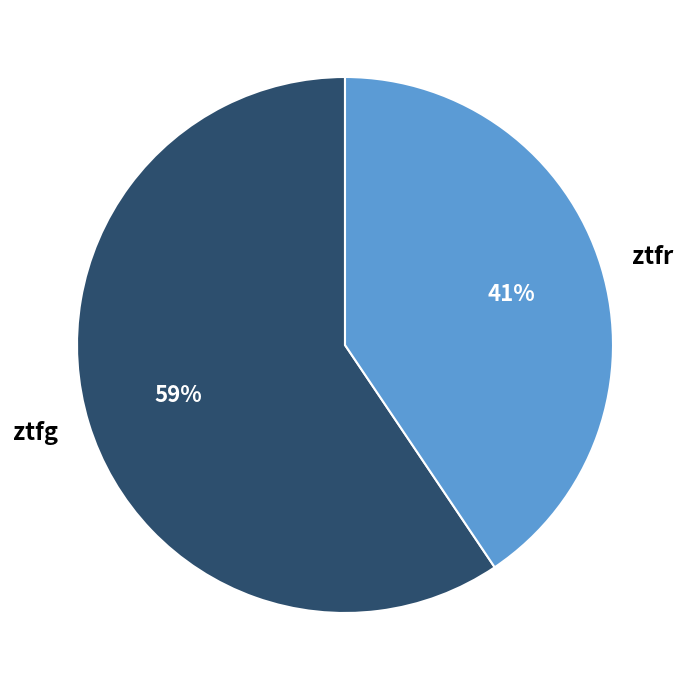

To the nearest percent, what percentage of the pie is ztfg?

59%